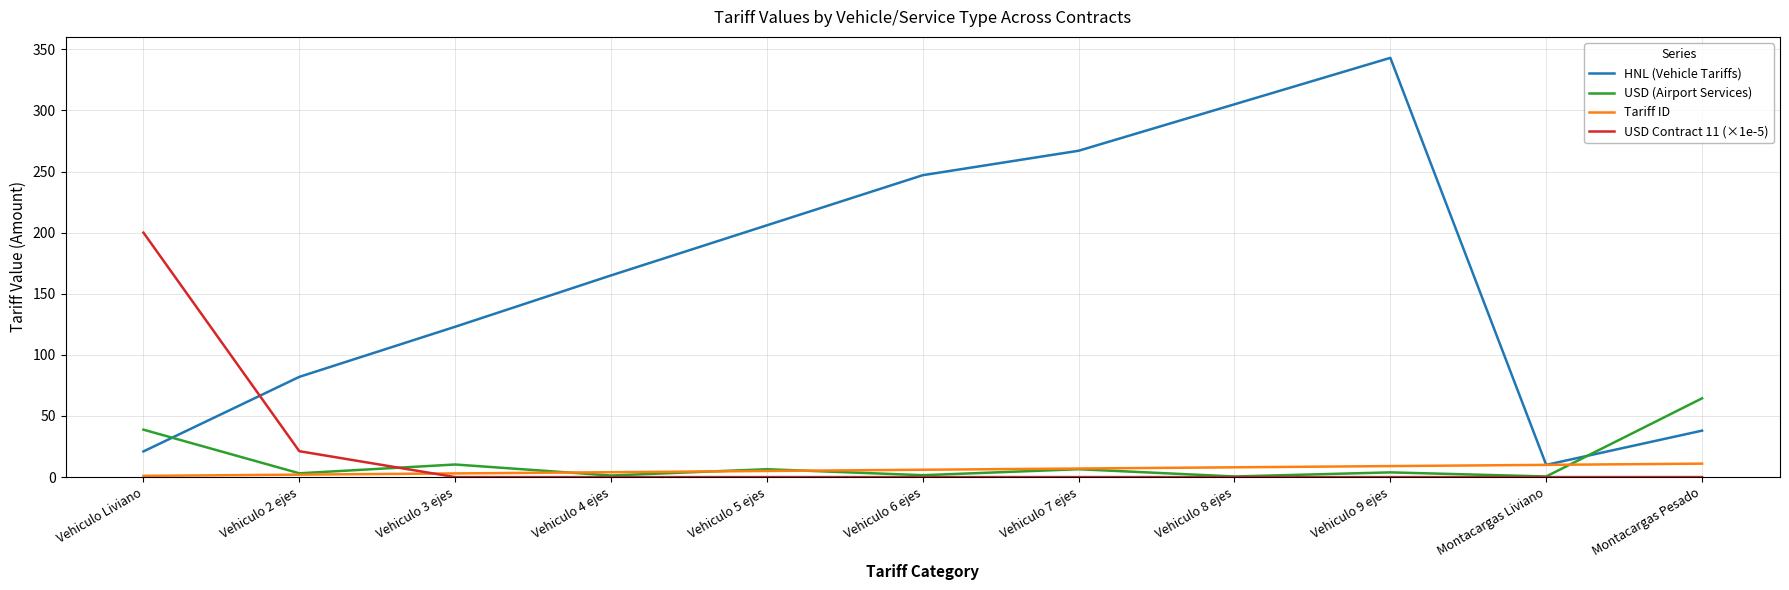

Is it true that USD Contract 11 (×1e-5) equals 0.0 at Montacargas Pesado?

True